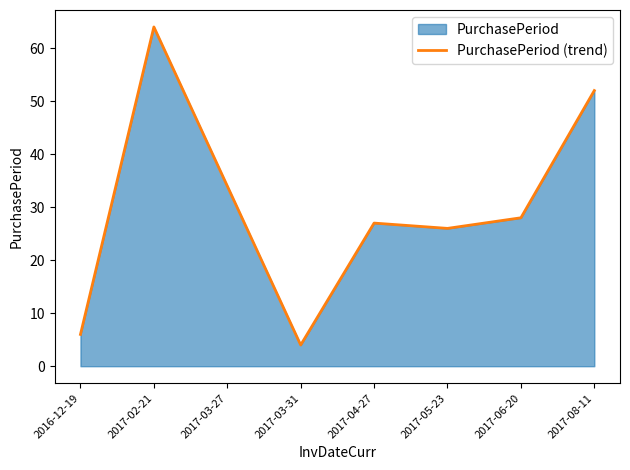

What is the greatest value displayed?

64